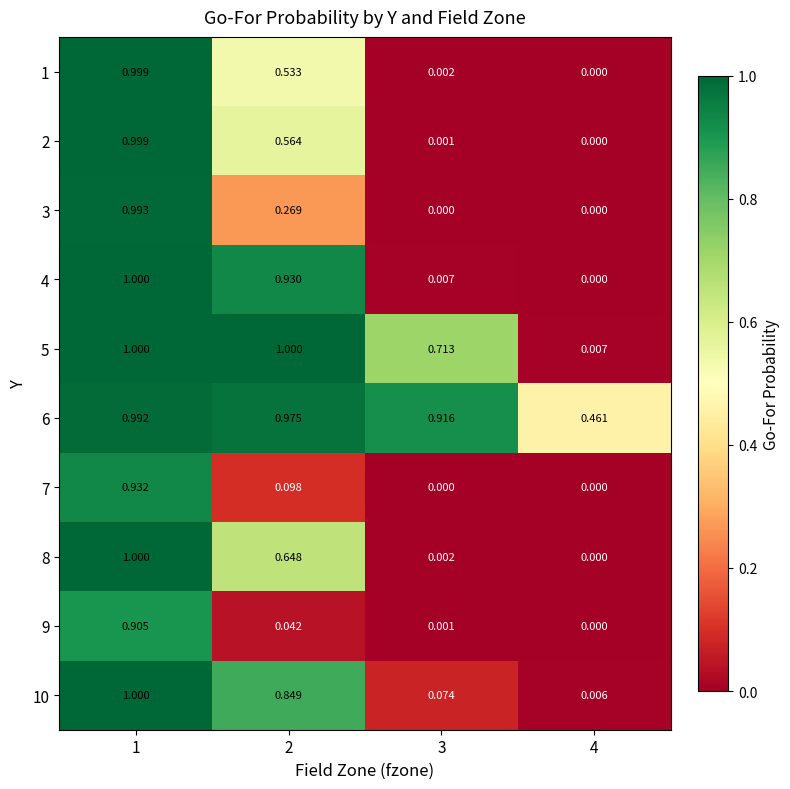

Is the value of 9 at 1 greater than the value of 3 at 4?

Yes